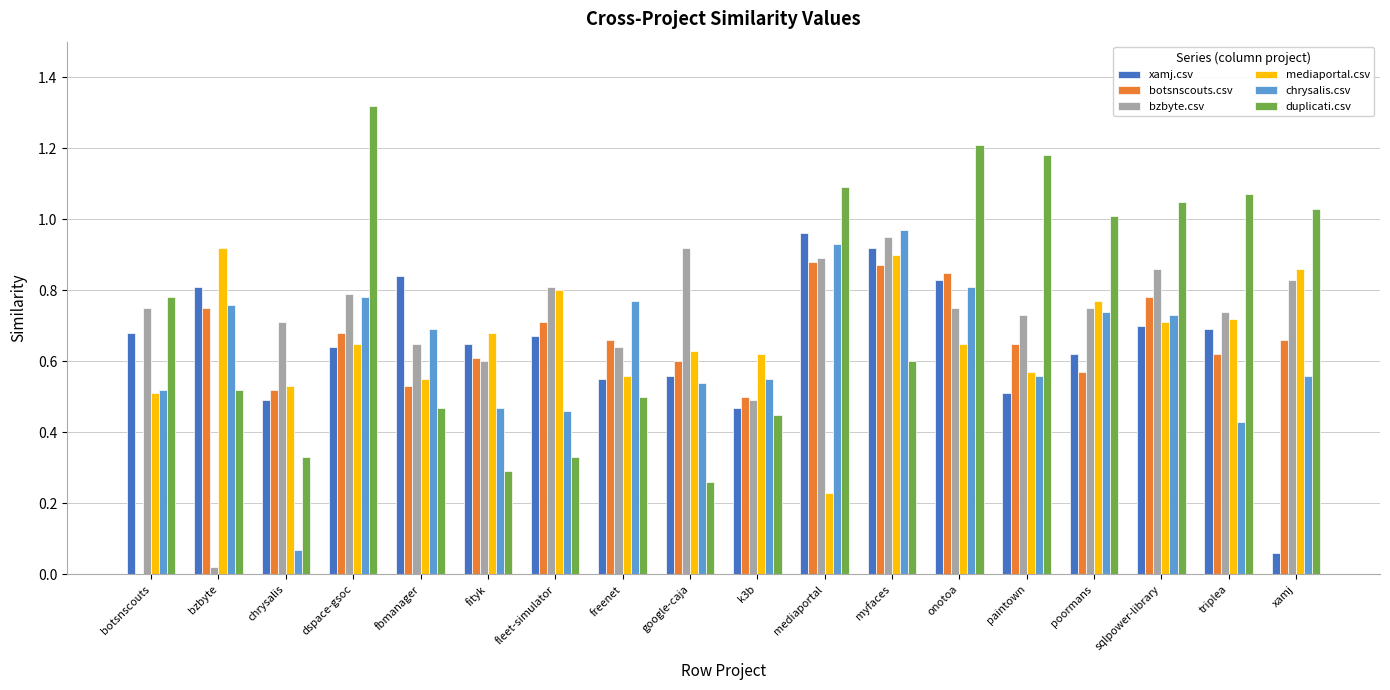

What is the sum of all mediaportal.csv values?

11.9